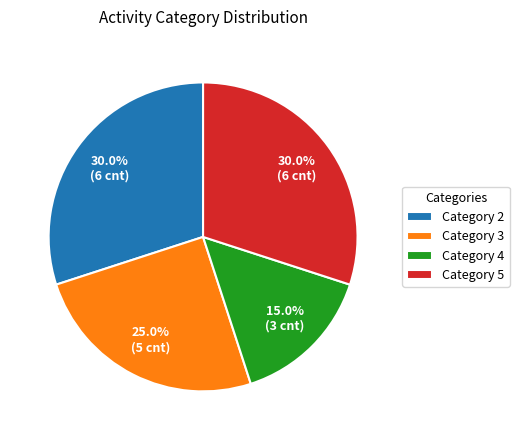

Does any single category account for the majority?

No